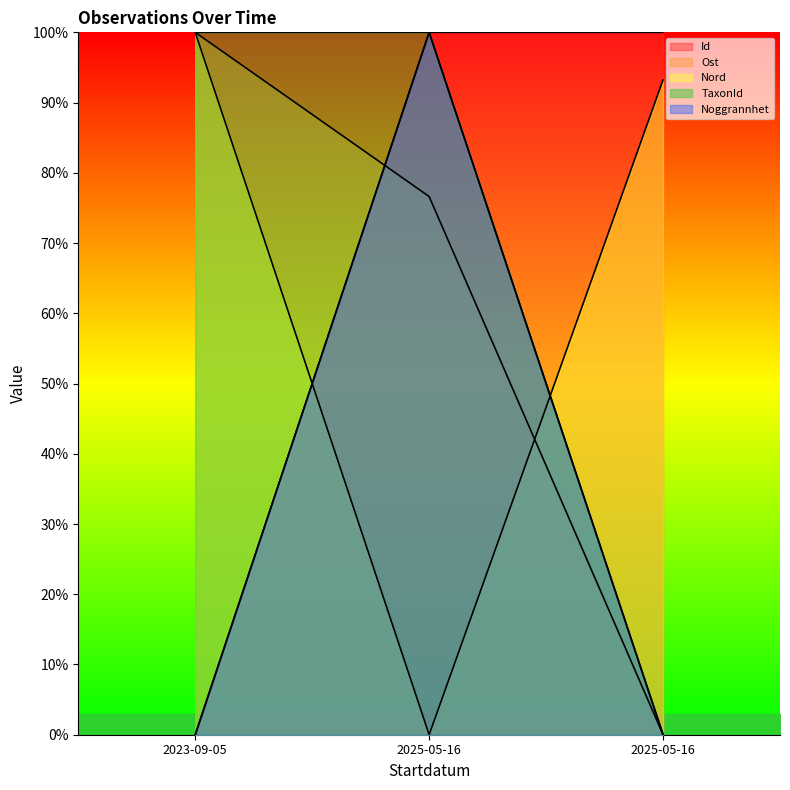

Count the number of data series in this chart.

5